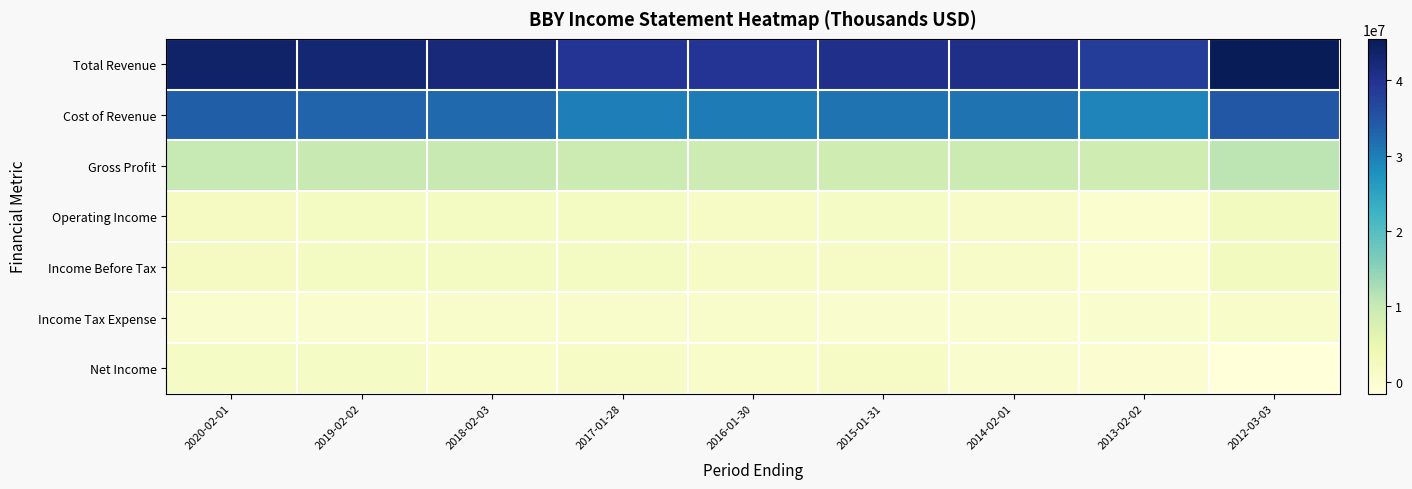

Reading left to right, extract all data points from this chart.

Total Revenue: 2020-02-01=43638000	2019-02-02=42879000	2018-02-03=42151000	2017-01-28=39403000	2016-01-30=39528000	2015-01-31=40339000	2014-02-01=40611000	2013-02-02=38252000	2012-03-03=45457000
Cost of Revenue: 2020-02-01=33590000	2019-02-02=32918000	2018-02-03=32275000	2017-01-28=29963000	2016-01-30=30334000	2015-01-31=31292000	2014-02-01=31212000	2013-02-02=29228000	2012-03-03=34454000
Gross Profit: 2020-02-01=10048000	2019-02-02=9961000	2018-02-03=9876000	2017-01-28=9440000	2016-01-30=9194000	2015-01-31=9047000	2014-02-01=9399000	2013-02-02=9024000	2012-03-03=11003000
Operating Income: 2020-02-01=2009000	2019-02-02=1900000	2018-02-03=1843000	2017-01-28=1854000	2016-01-30=1375000	2015-01-31=1450000	2014-02-01=1144000	2013-02-02=90000	2012-03-03=2200000
Income Before Tax: 2020-02-01=1993000	2019-02-02=1888000	2018-02-03=1817000	2017-01-28=1816000	2016-01-30=1310000	2015-01-31=1387000	2014-02-01=1083000	2013-02-02=4000	2012-03-03=2166000
Income Tax Expense: 2020-02-01=452000	2019-02-02=401000	2018-02-03=535000	2017-01-28=609000	2016-01-30=503000	2015-01-31=141000	2014-02-01=388000	2013-02-02=263000	2012-03-03=742000
Net Income: 2020-02-01=1541000	2019-02-02=1464000	2018-02-03=1000000	2017-01-28=1228000	2016-01-30=897000	2015-01-31=1233000	2014-02-01=364000	2013-02-02=-399000	2012-03-03=-1543000